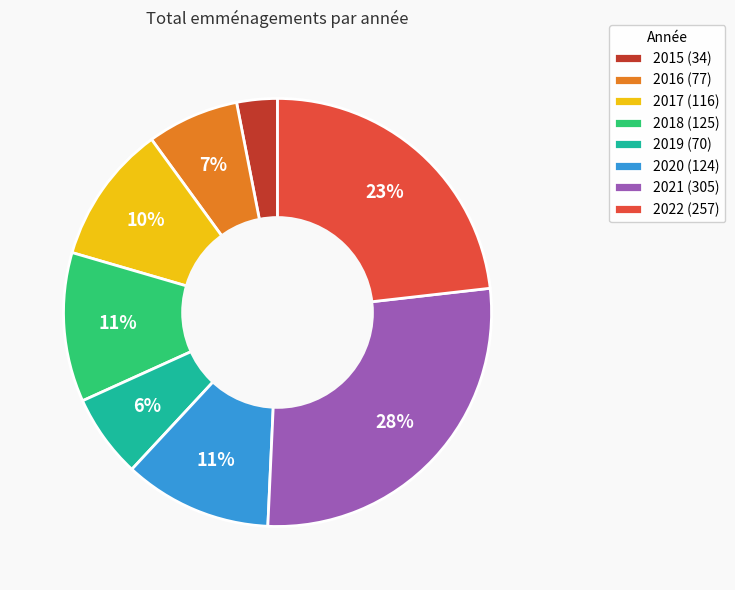

Is 2016 the majority of the pie?

No